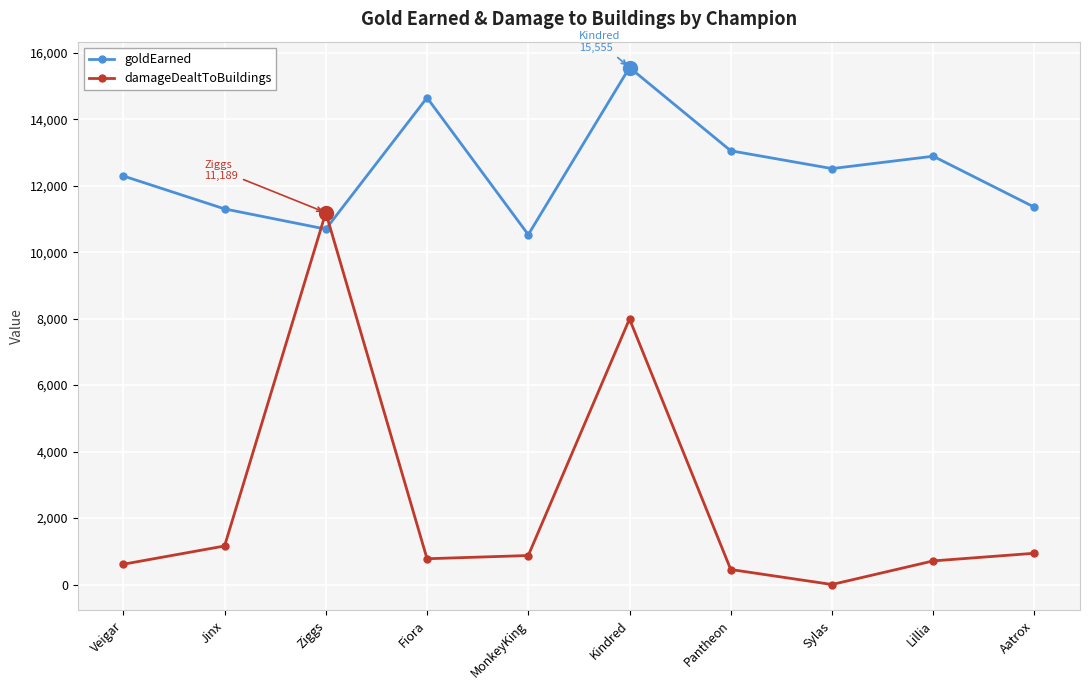

Between which two adjacent categories do damageDealtToBuildings and goldEarned first intersect?

Jinx and Ziggs